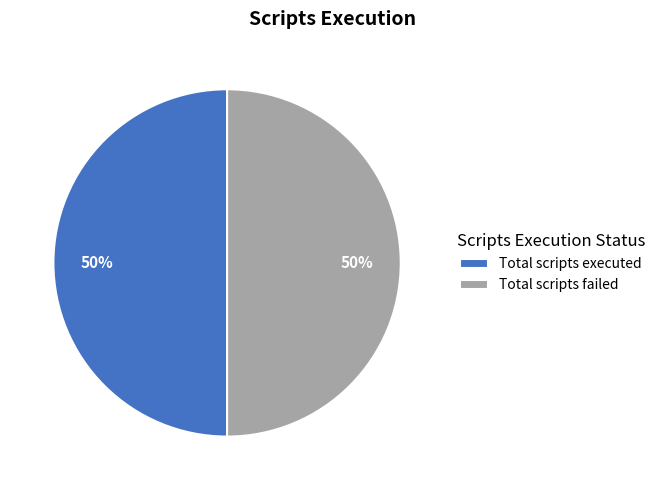

To the nearest percent, what portion does Total scripts executed represent?

50%